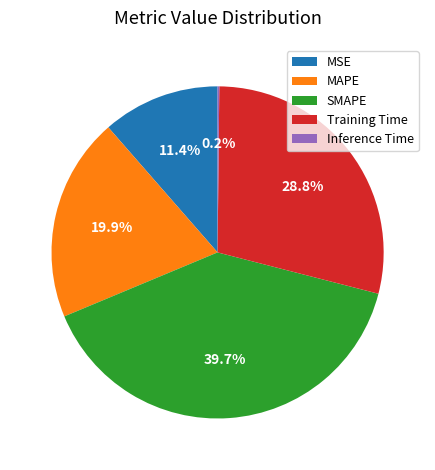

Is it true that SMAPE is 29% of the pie?

False